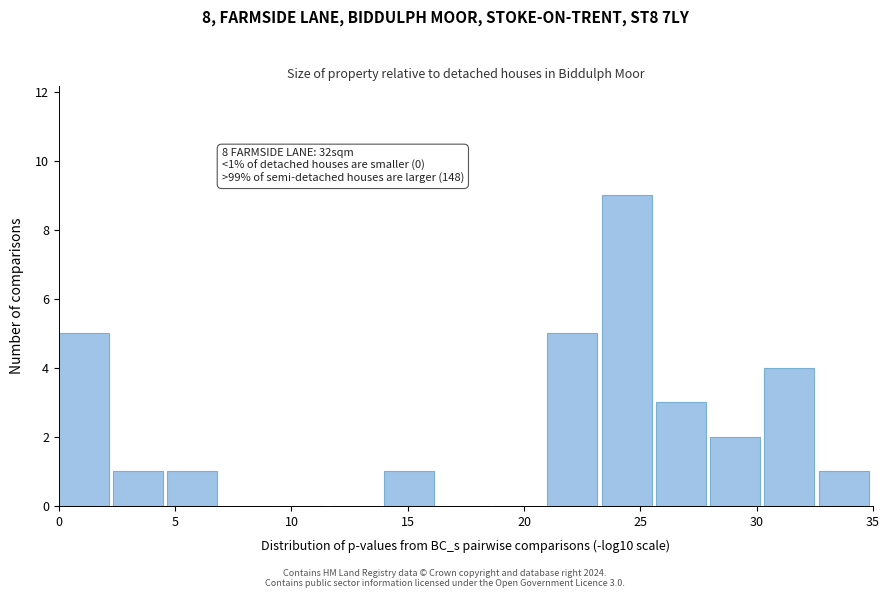

Which range on the x-axis has the tallest bar?

23.5 to 25.5